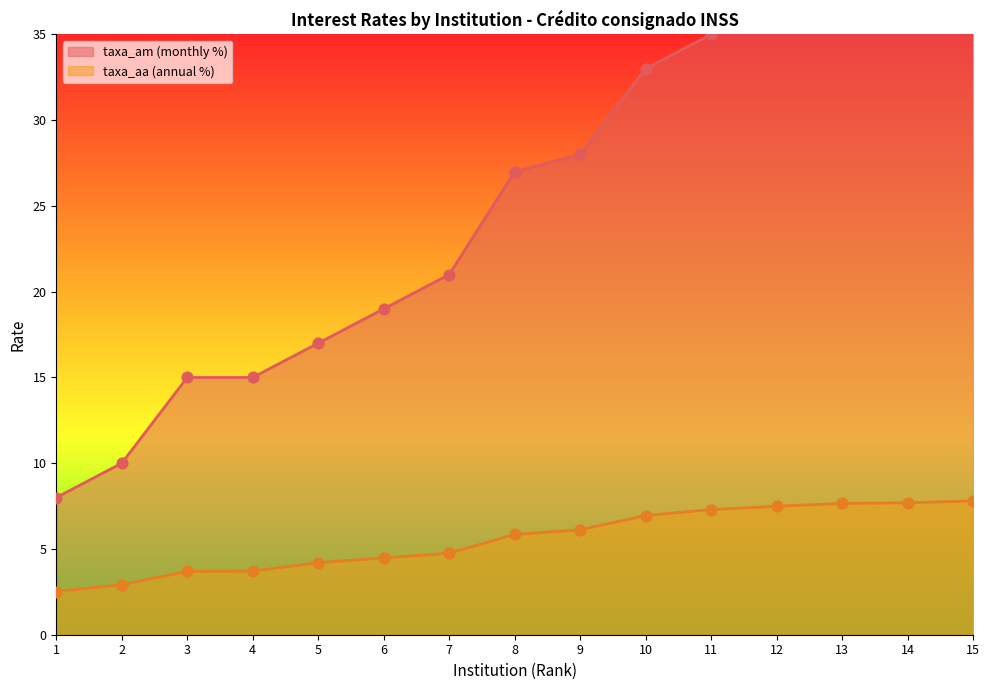

Which series contains the lowest Y value?

taxa_aa